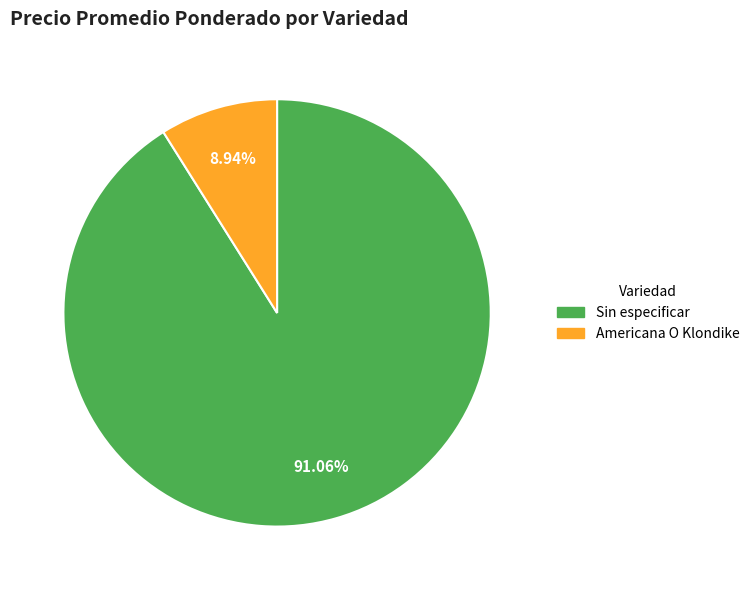

Which category has the biggest portion of the pie?

Sin especificar